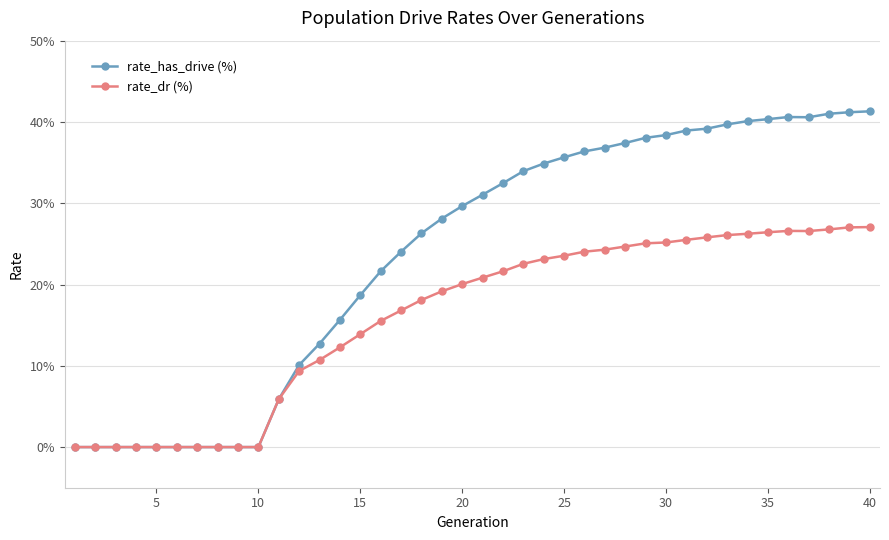

What is the difference between the second highest and second lowest values in the rate_dr (%) series?

0.3